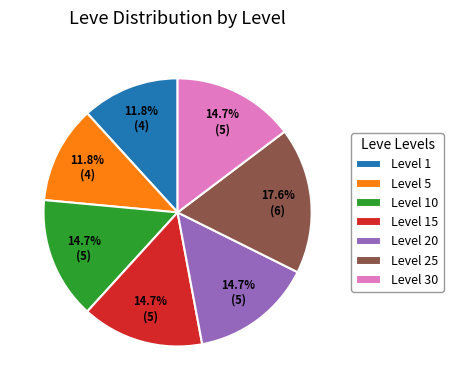

What is the ratio of the value at Level 25 to the value at Level 20?

1.2